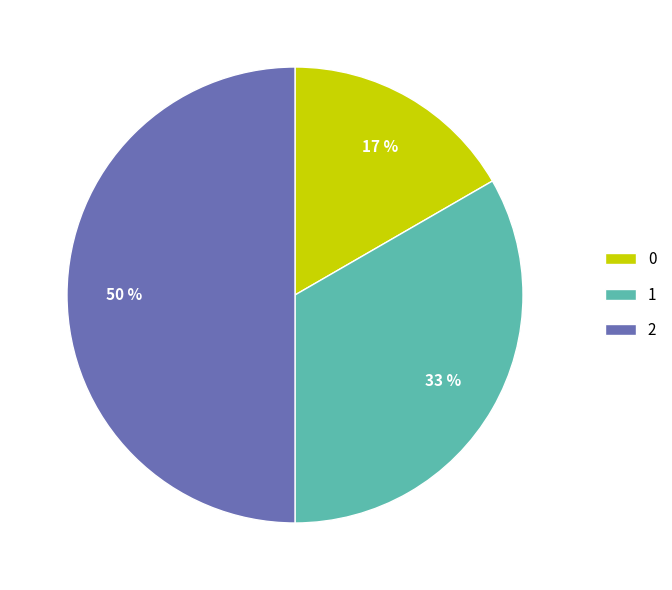

How many segments does this pie chart have?

3